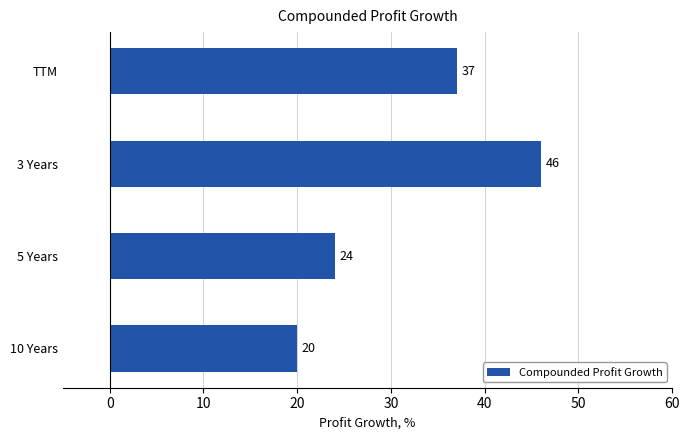

Are the bars horizontal?

Yes